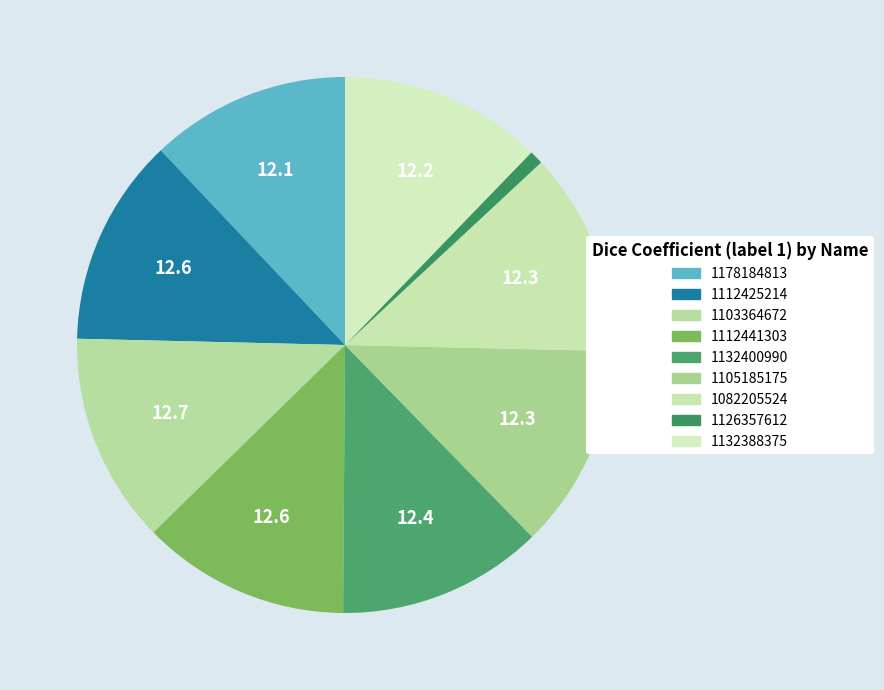

To the nearest percent, what is the difference between the 1178184813 and 1112441303 slice percentages?

1%